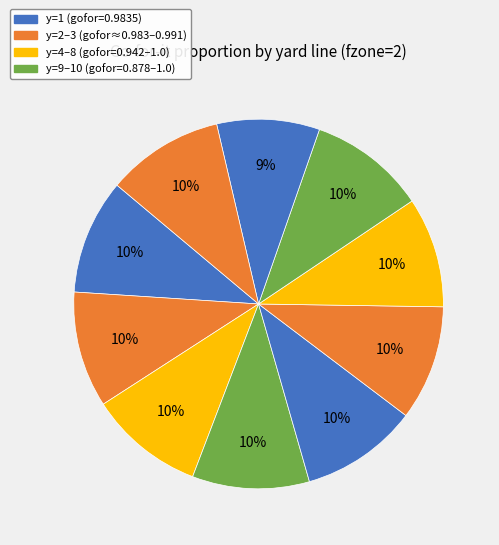

How many slices are in this pie chart?

10